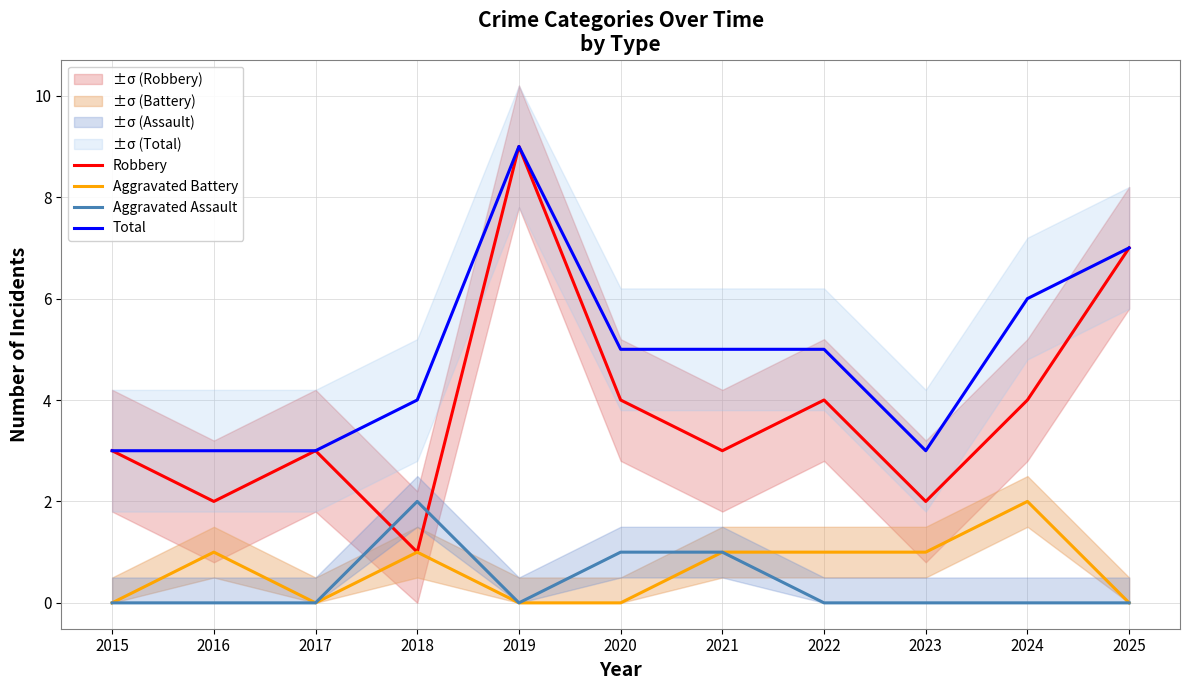

What is the spread (max minus min) of values at 2017?

3